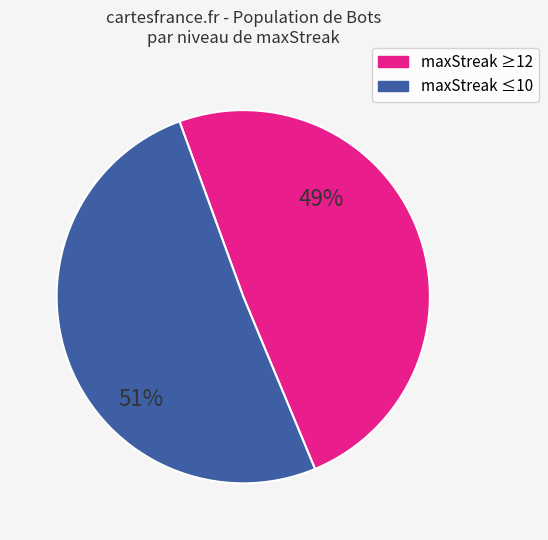

Does any single category account for the majority?

Yes